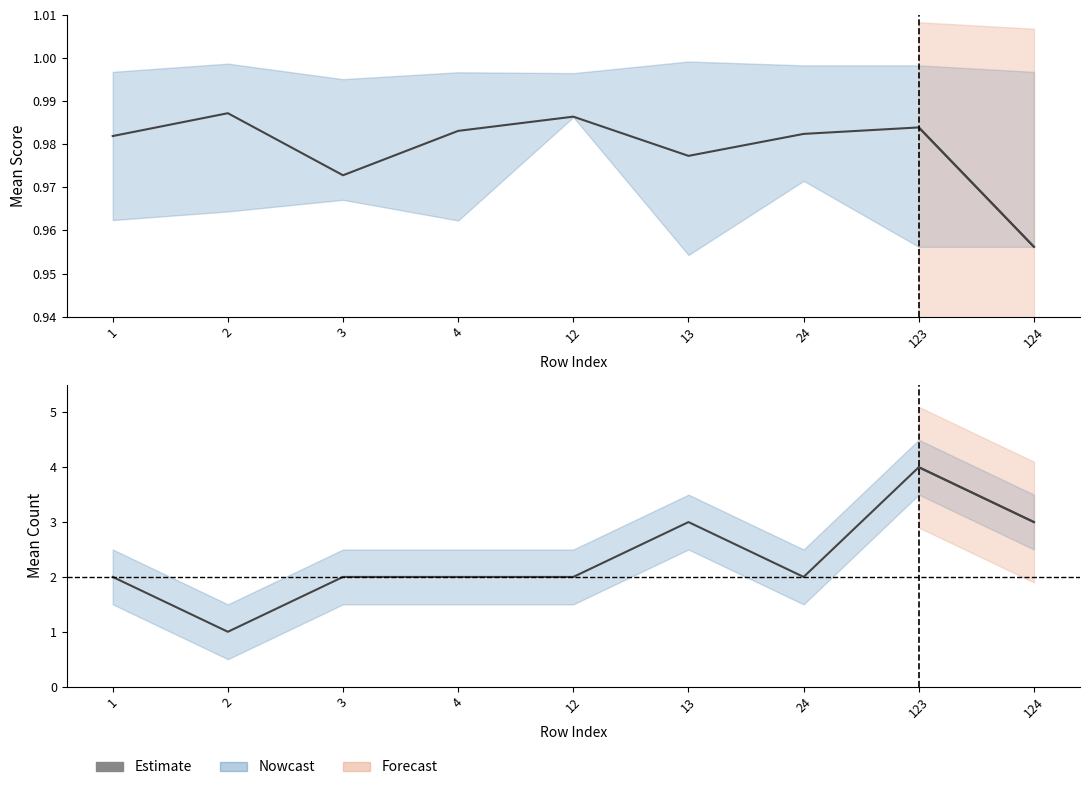

True or false: the data has more than 0 interior local peaks.

True